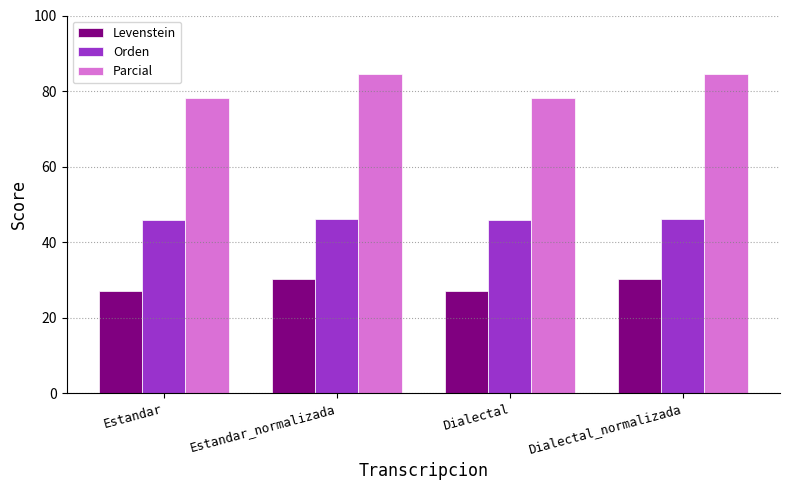

What is the difference between the second highest and second lowest values in the Parcial series?

6.1